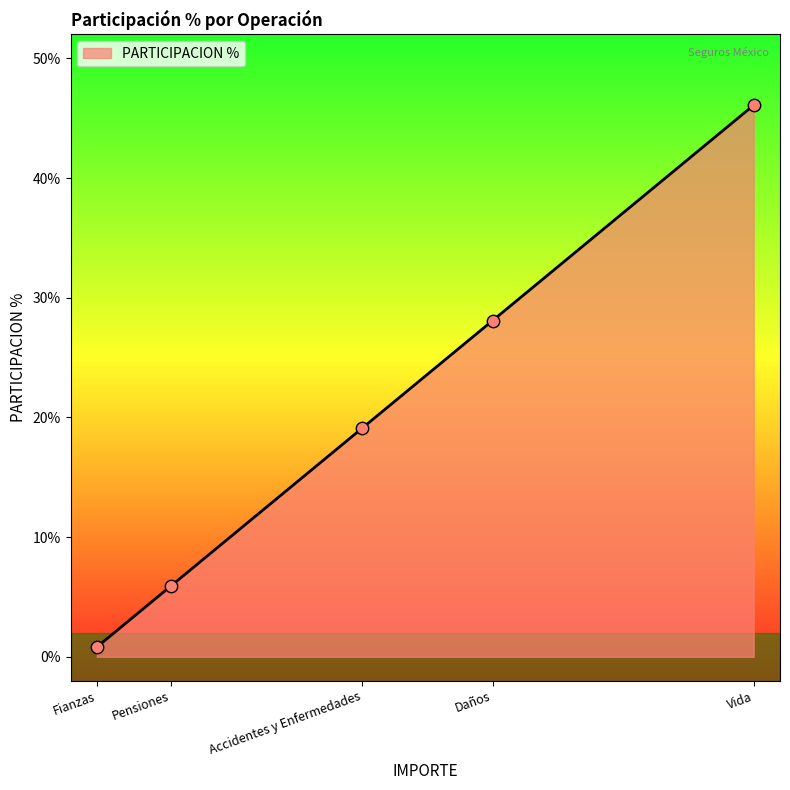

What is the change in value from Fianzas to Pensiones?

+5.1